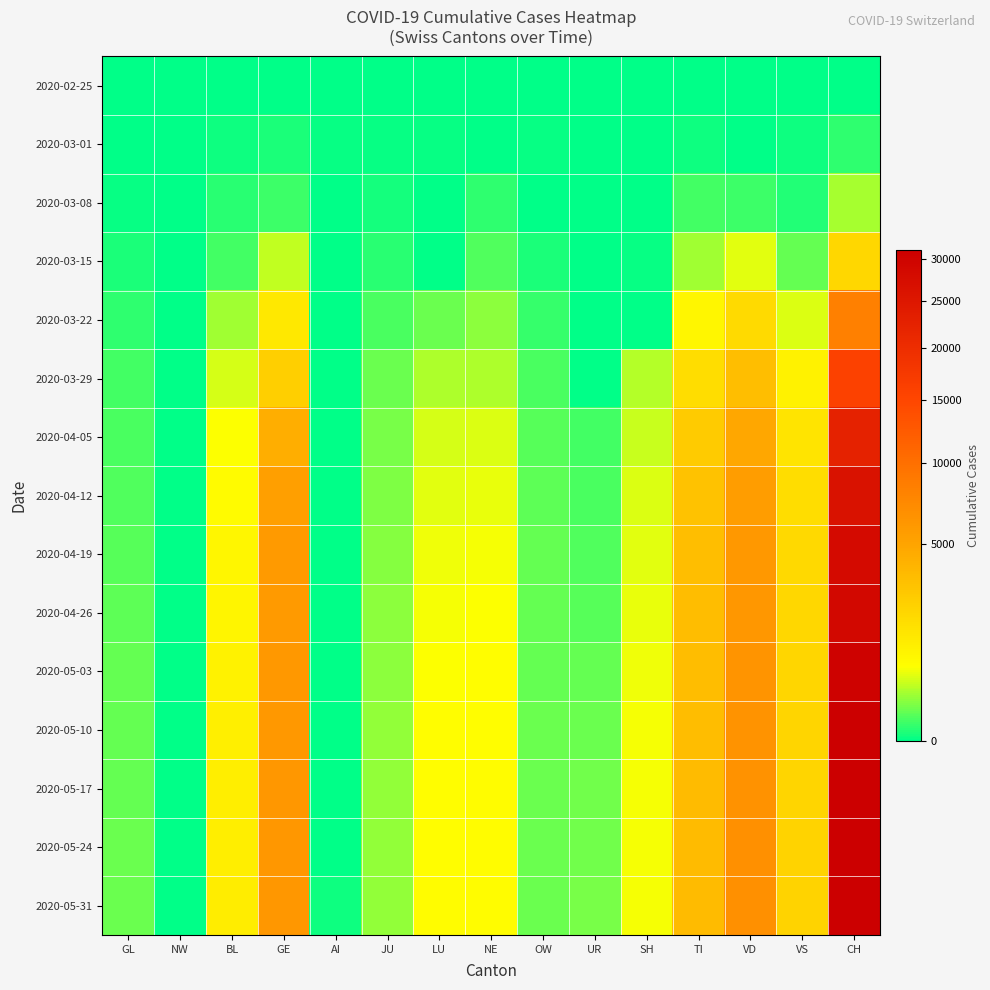

At which category is the sum across all series the highest?

CH